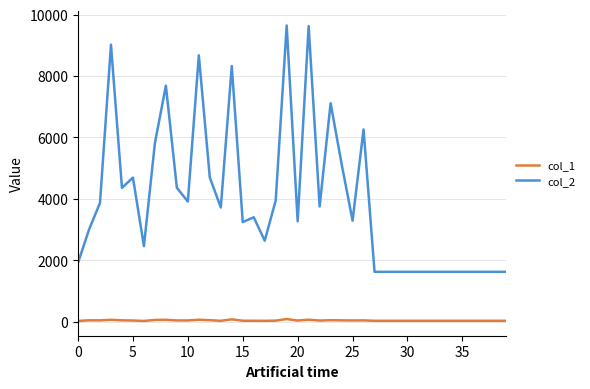

List the series in order of their overall mean, highest first.

col_2, col_1